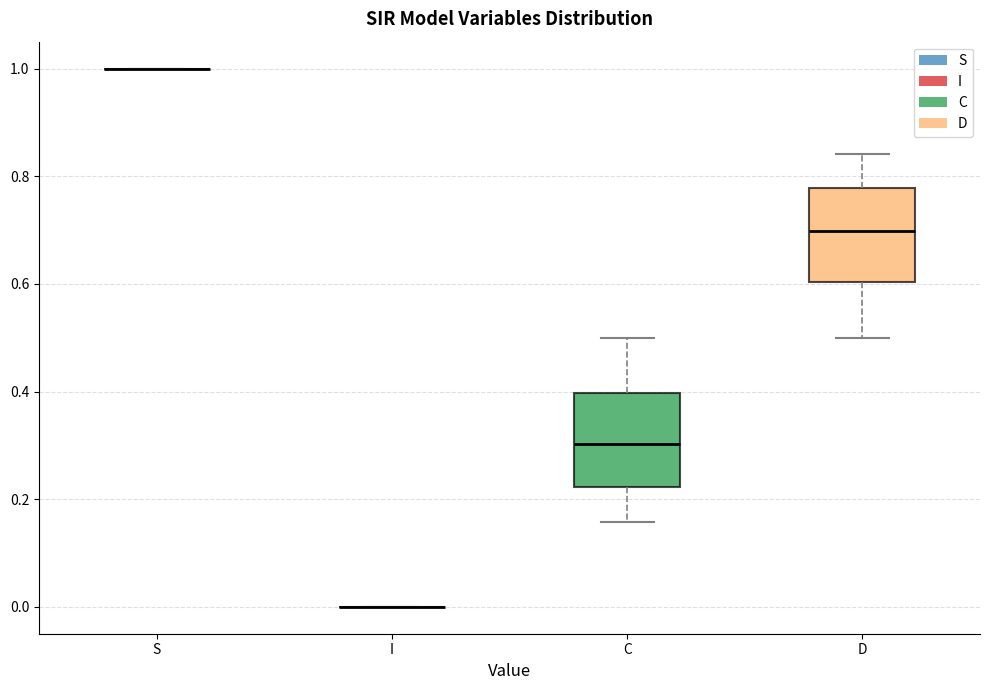

Reading left to right, read every box against the y-axis: the position of its median line, the range the box covers, and the ends of its whiskers. The values are not printed on the chart, so give them approximately, as read against the axis.

S: box collapsed to a line at 1.00, whiskers 1.00 to 1.00
I: box collapsed to a line at 0.00, whiskers 0.00 to 0.00
C: median 0.30, box 0.22 to 0.40, whiskers 0.16 to 0.50
D: median 0.70, box 0.60 to 0.78, whiskers 0.50 to 0.84